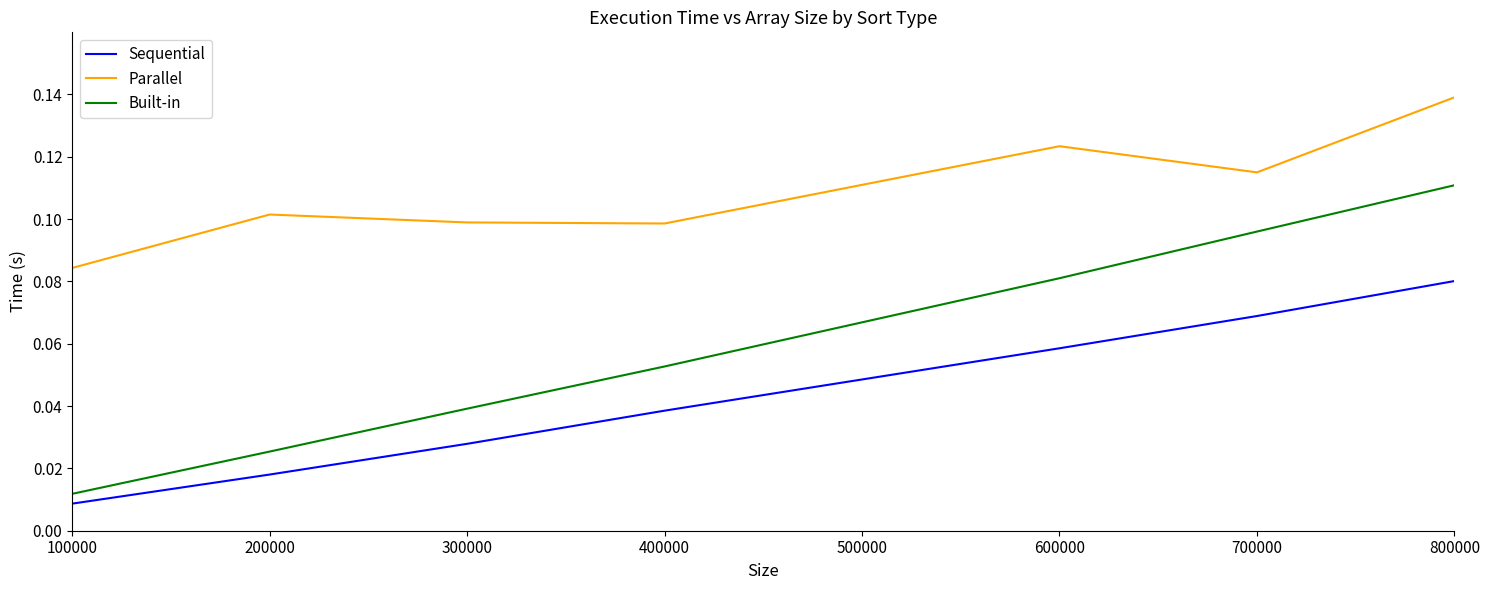

At which category is the sum across all series the highest?

800000